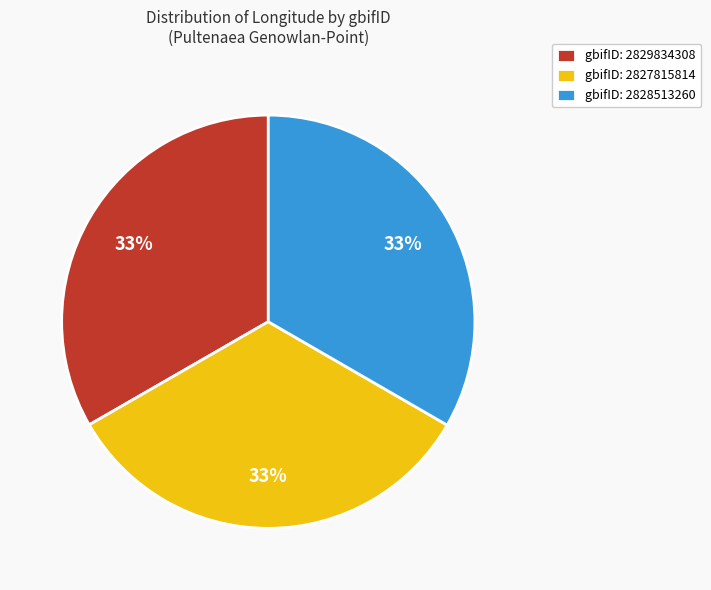

Combined, do gbifID: 2828513260 and gbifID: 2829834308 account for over 50%?

Yes